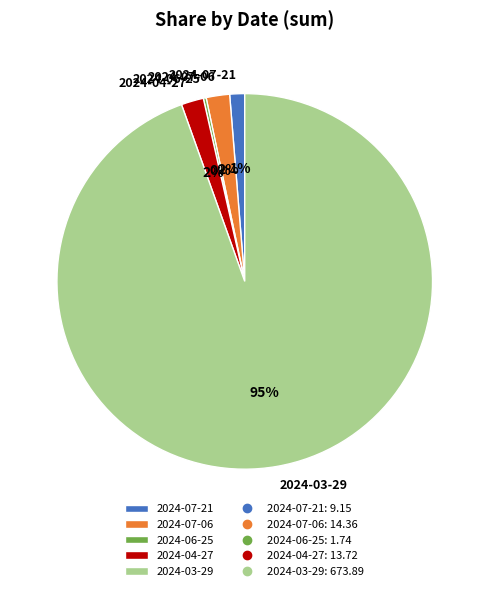

Which slice represents more than half of the pie?

2024-03-29